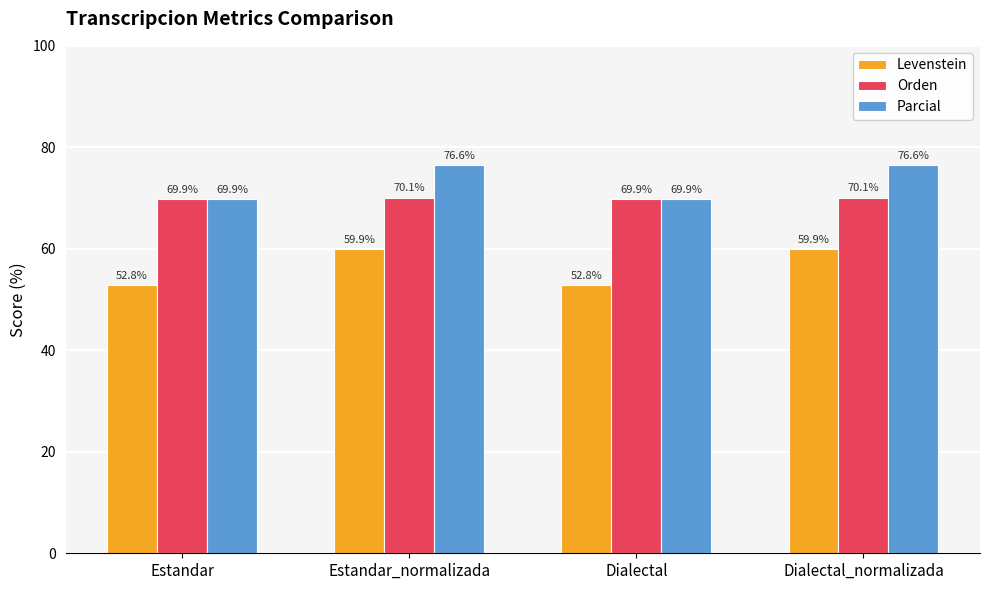

What is the value of the Levenstein bar at the 2nd from the left?

59.9